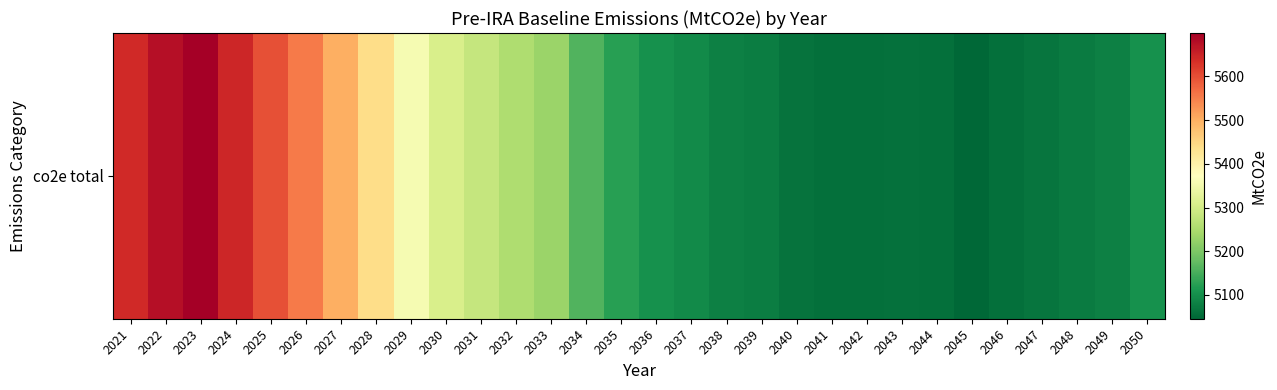

Count the number of values greater than 5124.

15